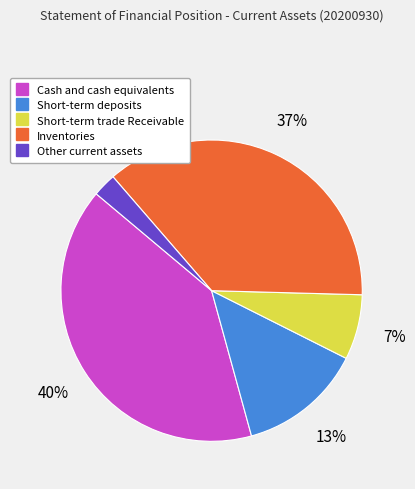

Does Other current assets account for over 50% of the chart?

No